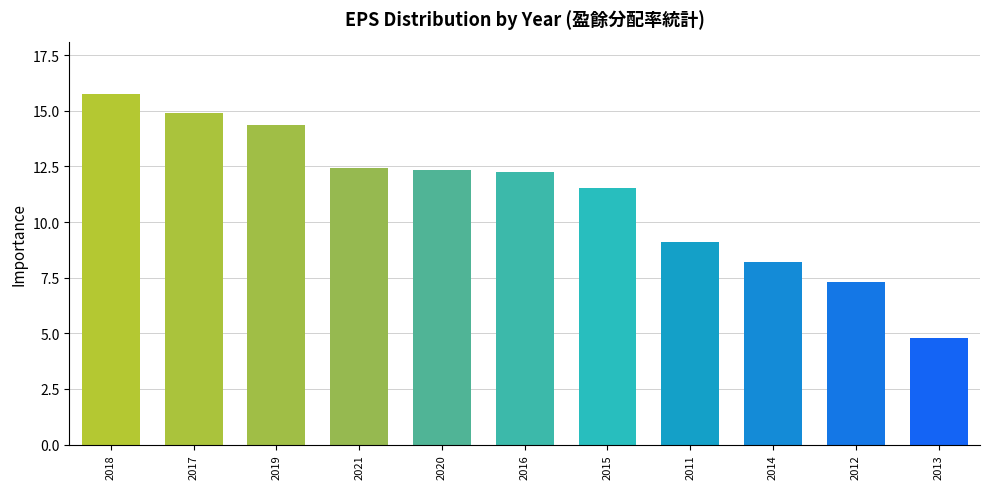

Where does the data first go above 12?

2018